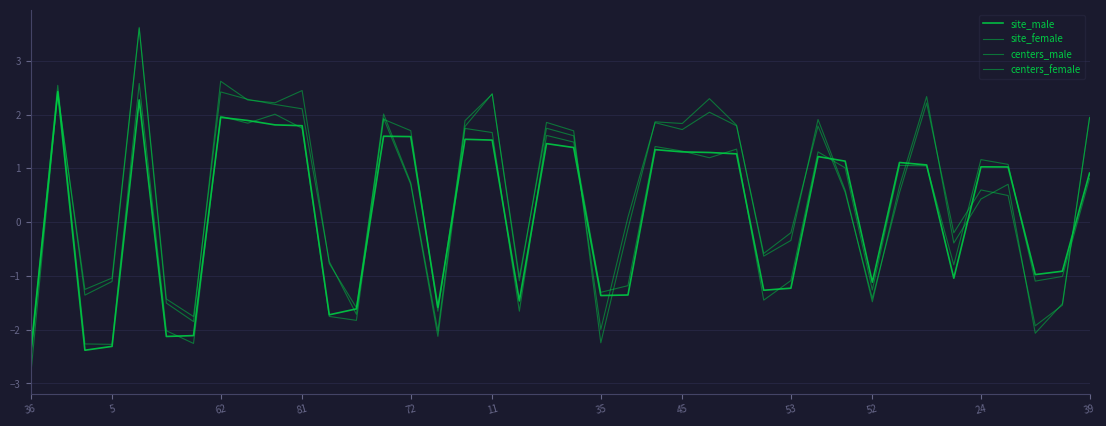

How many lines are shown in the chart?

4